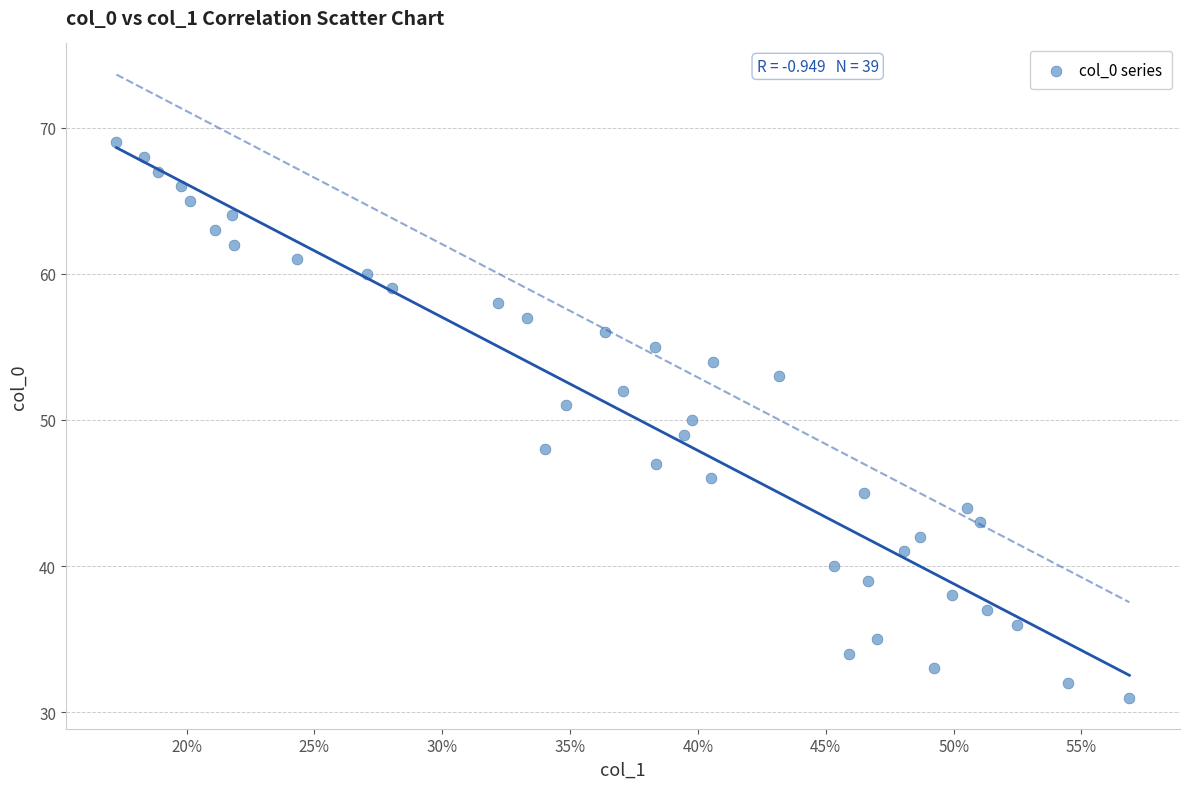

What is the range of Y values (max minus min)?

38